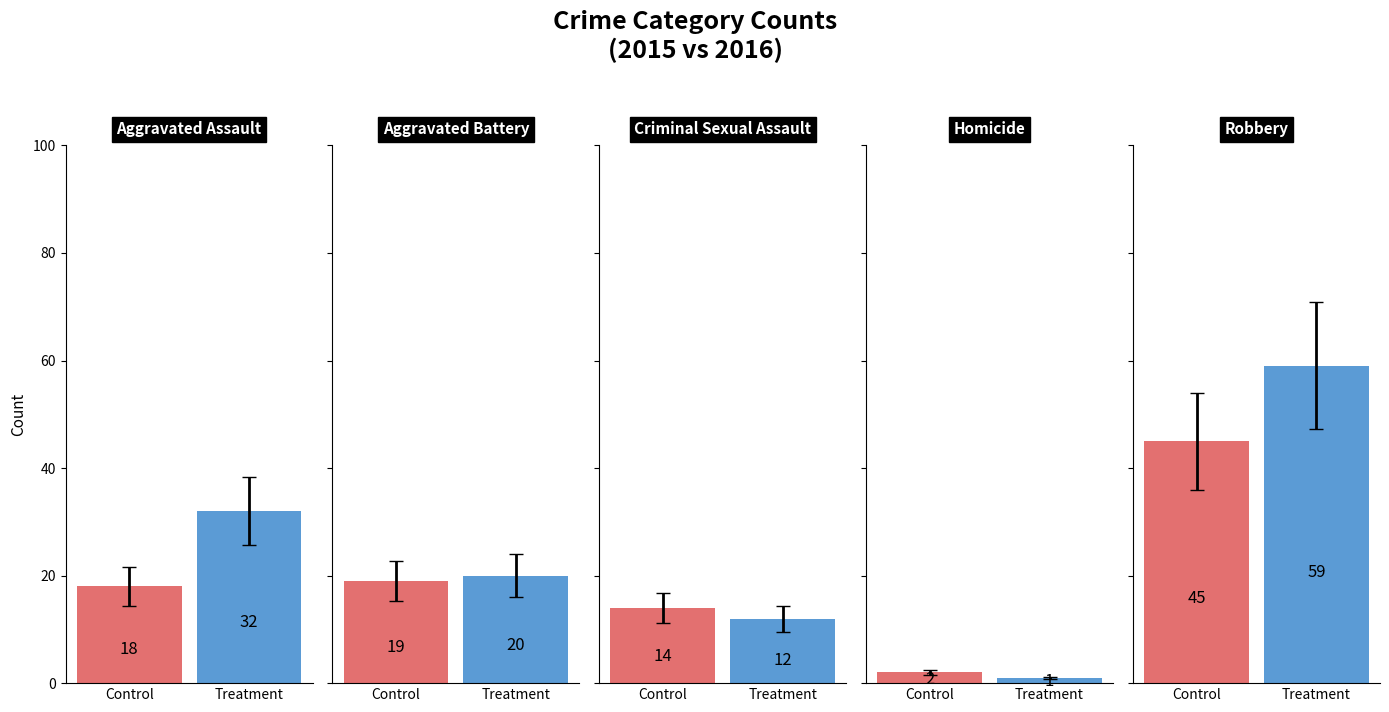

What is the spread (max minus min) of values at Criminal Sexual Assault?

2